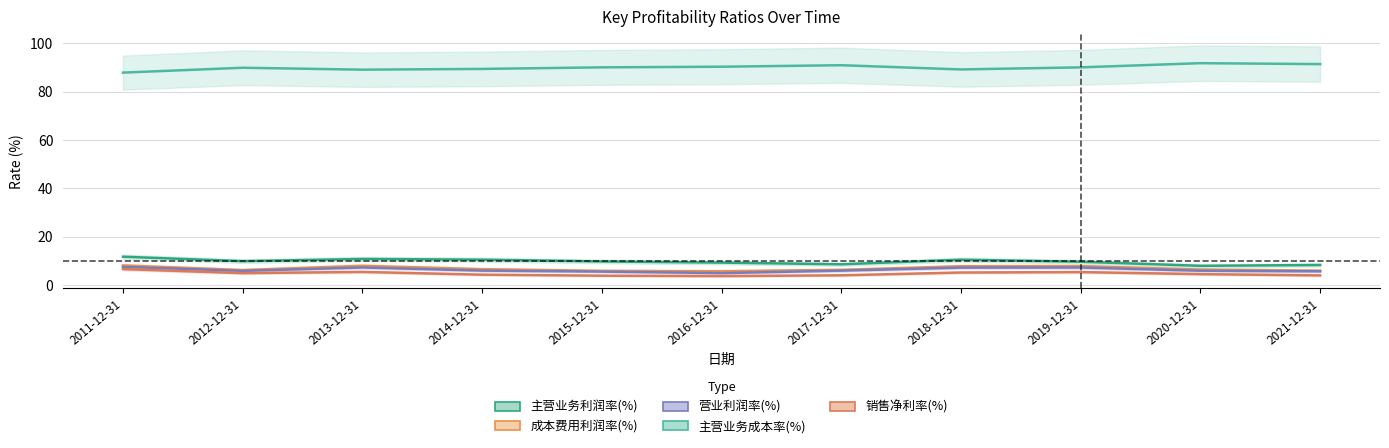

What is the sum of the 销售净利率(%) values at 2020-12-31 and 2014-12-31?

8.7